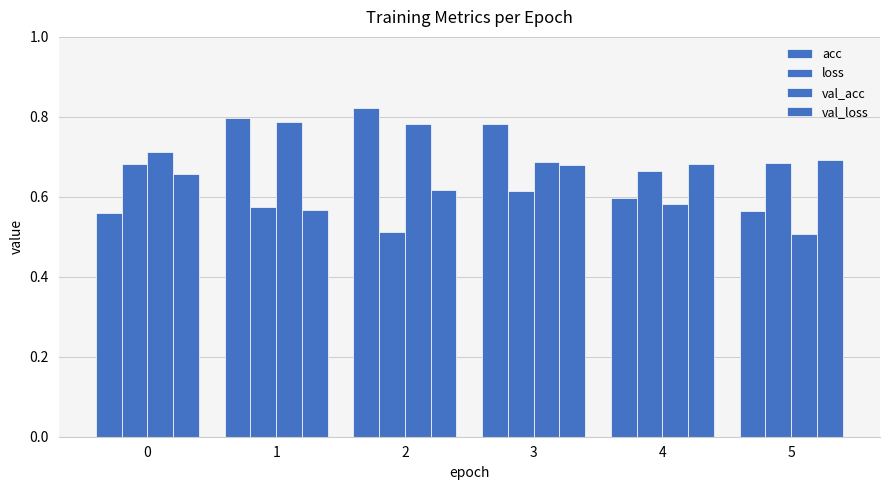

How many distinct data groups are displayed?

4